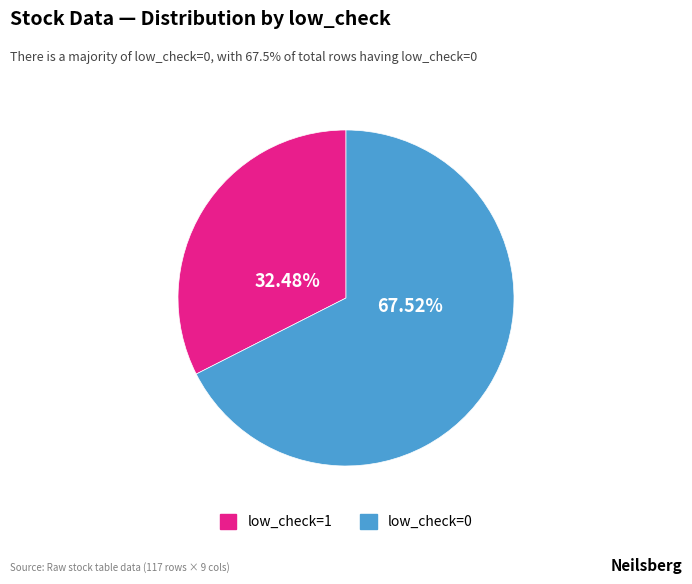

What is the ratio of the value at low_check=1 to the value at low_check=0?

0.5